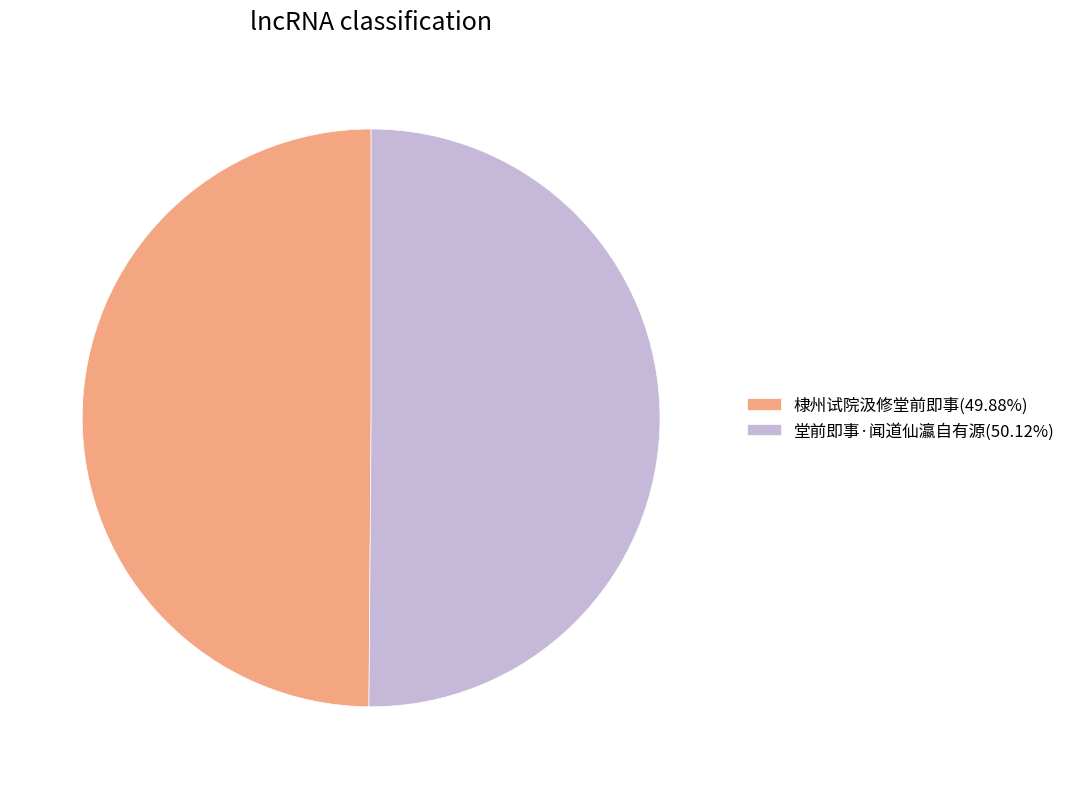

Do 棣州试院汲修堂前即事(49.88%) and 堂前即事·闻道仙瀛自有源(50.12%) together represent more than half of the pie?

Yes